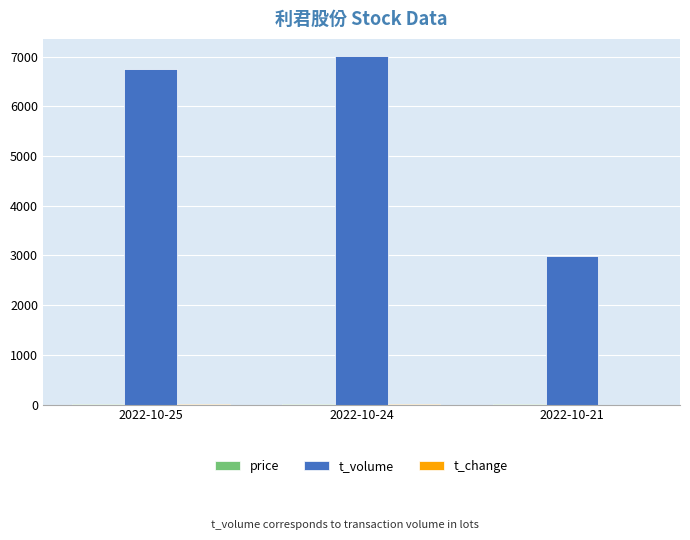

Which series has the largest total across all categories?

t_volume